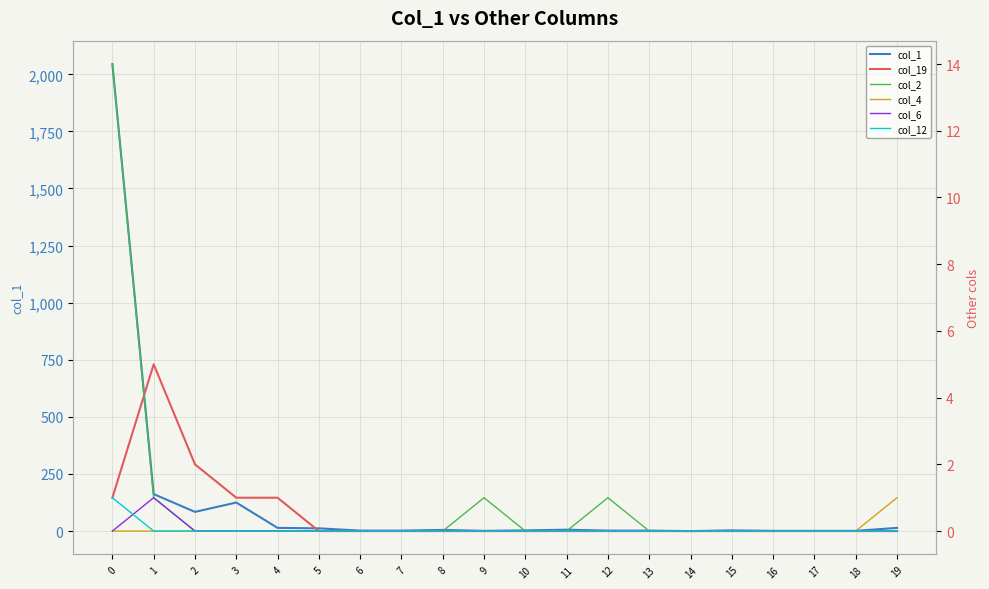

Is it true that col_2 equals 0 at 4?

True